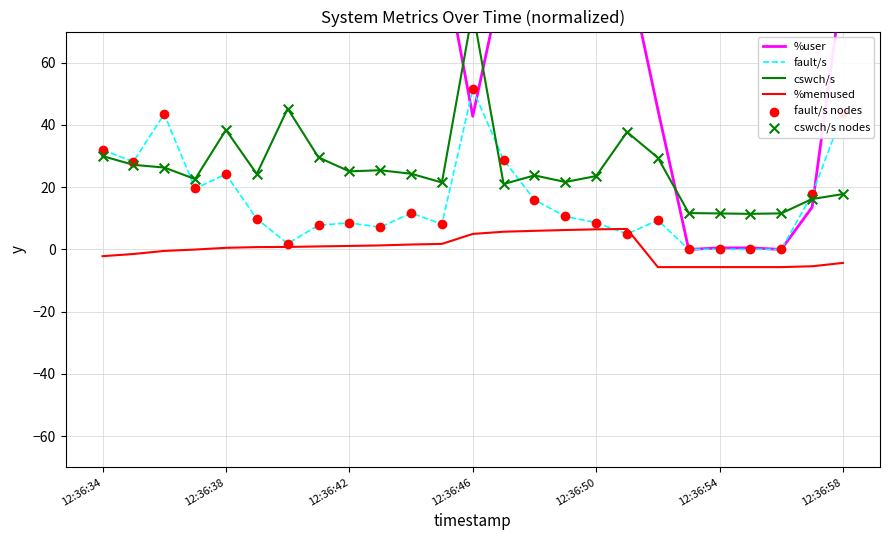

Is it true that fault/s equals 17.0 at 12:36:34?

False